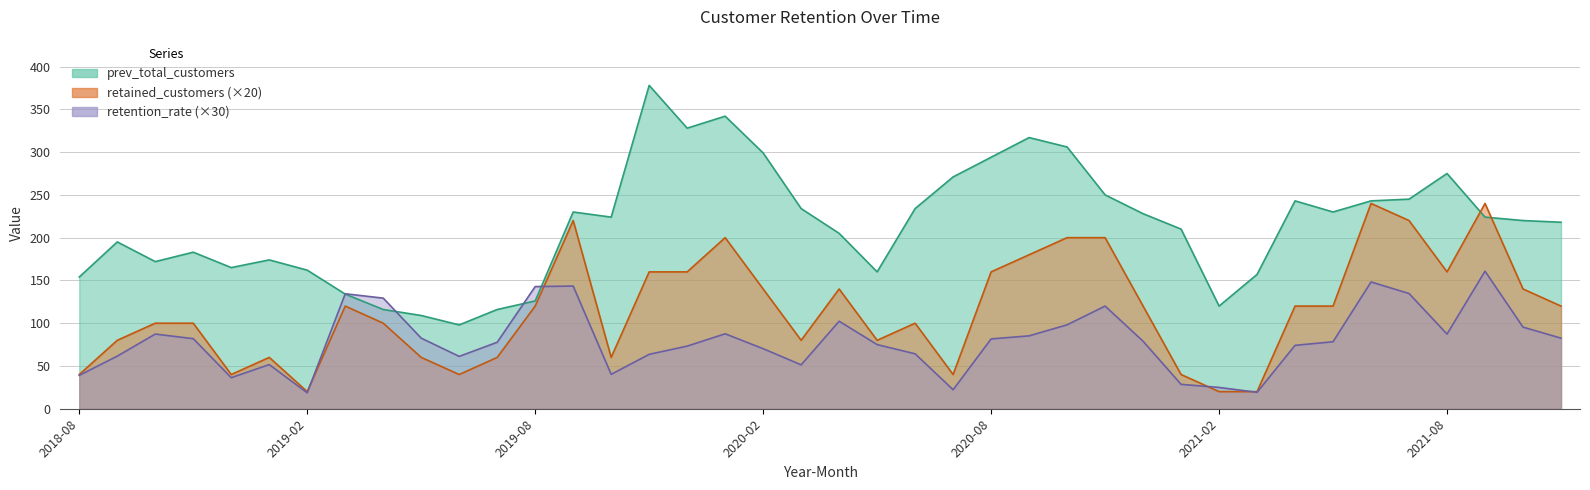

At 2021-09, list the series in order from smallest to largest.

retention_rate, prev_total_customers, retained_customers